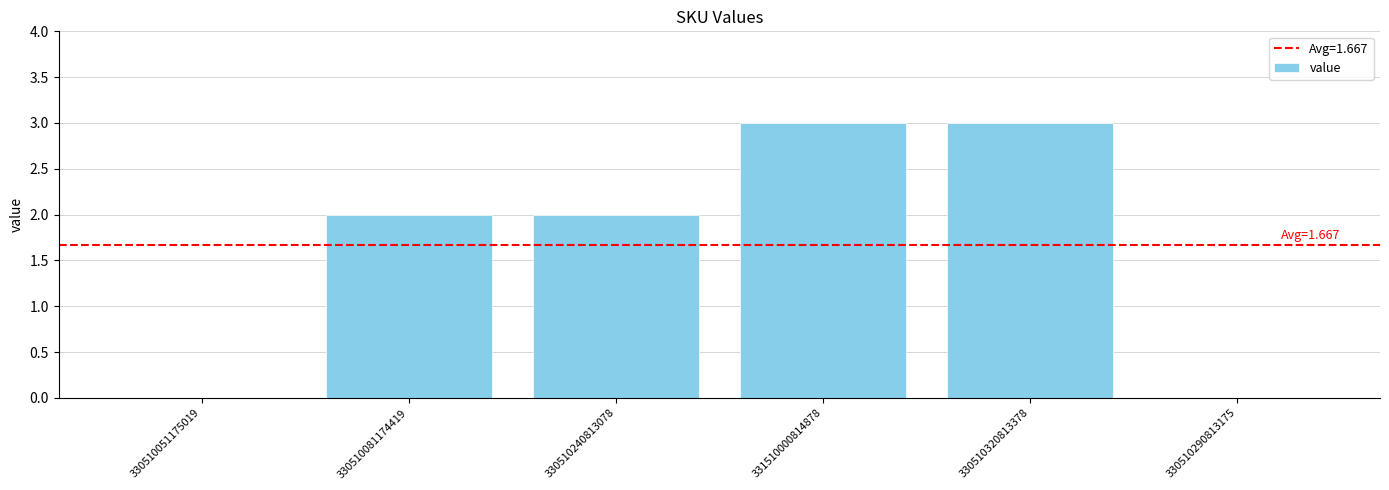

What is the average value?

2